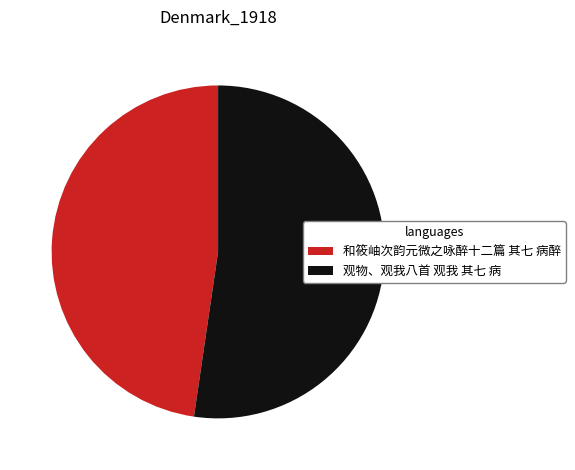

Is the sum of 和筱岫次韵元微之咏醉十二篇 其七 病醉 and 观物、观我八首 观我 其七 病 greater than half?

Yes